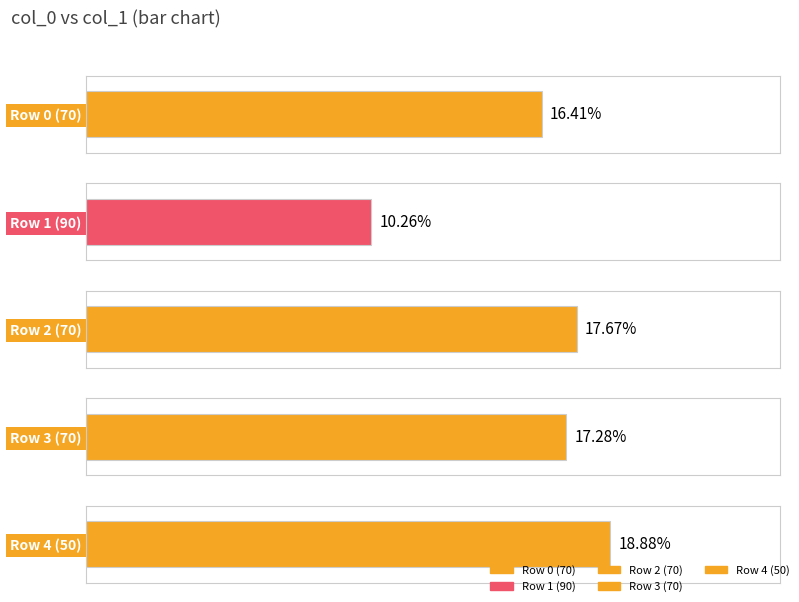

The value at 50 is 0.1. True or false?

False